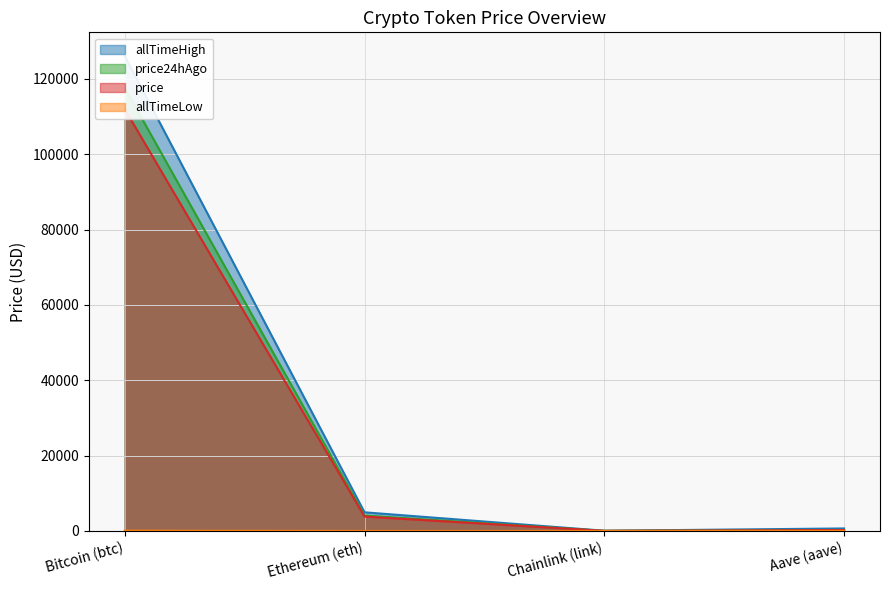

Is the value of allTimeLow at Aave (aave) greater than the value of price at Ethereum (eth)?

No